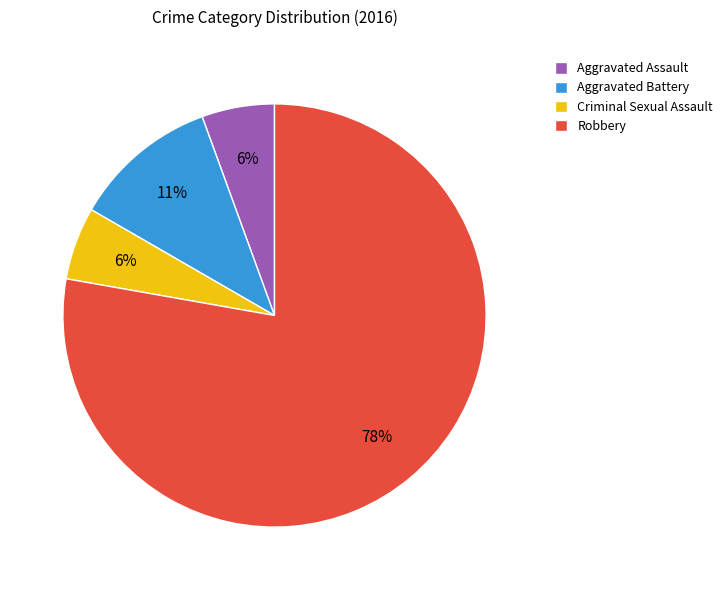

Which has a higher value, Aggravated Battery or Criminal Sexual Assault?

Aggravated Battery